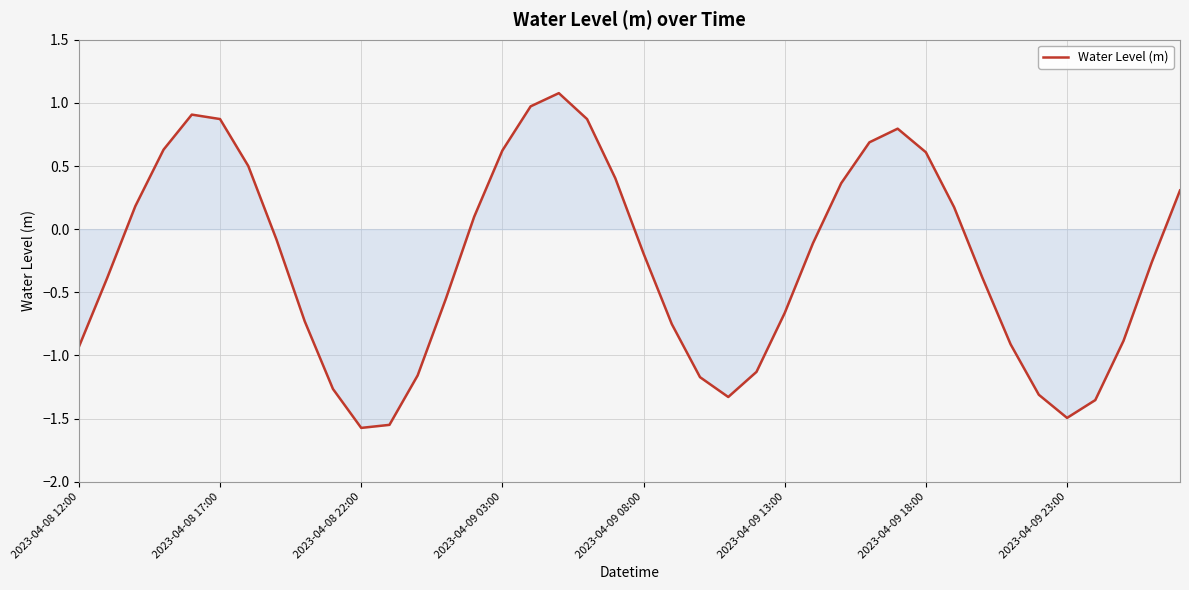

What is the minimum value shown in the chart?

-1.6